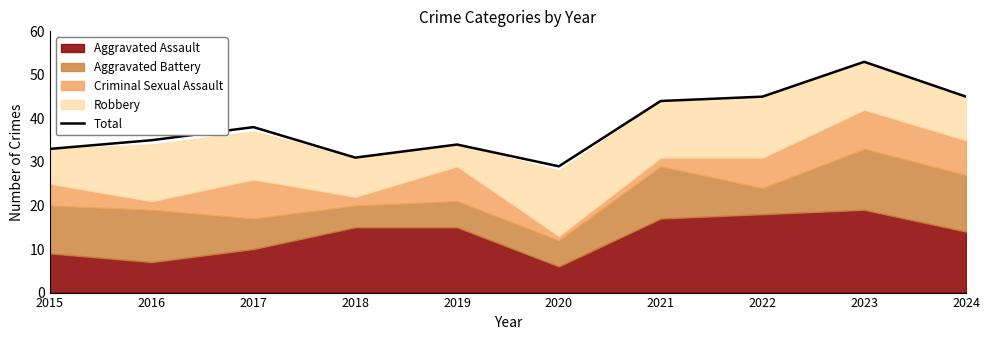

What is the change in value from 2015 to 2024?

+12